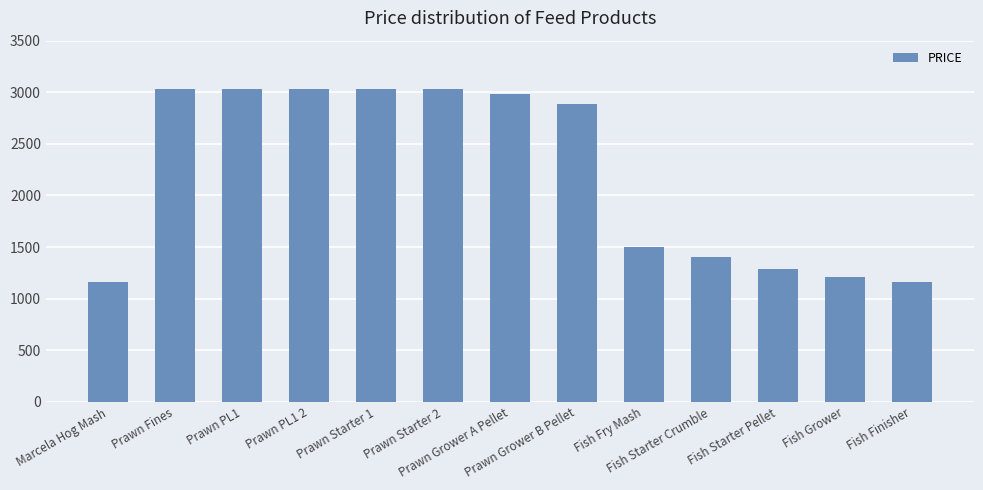

How many values are below 2883?

6